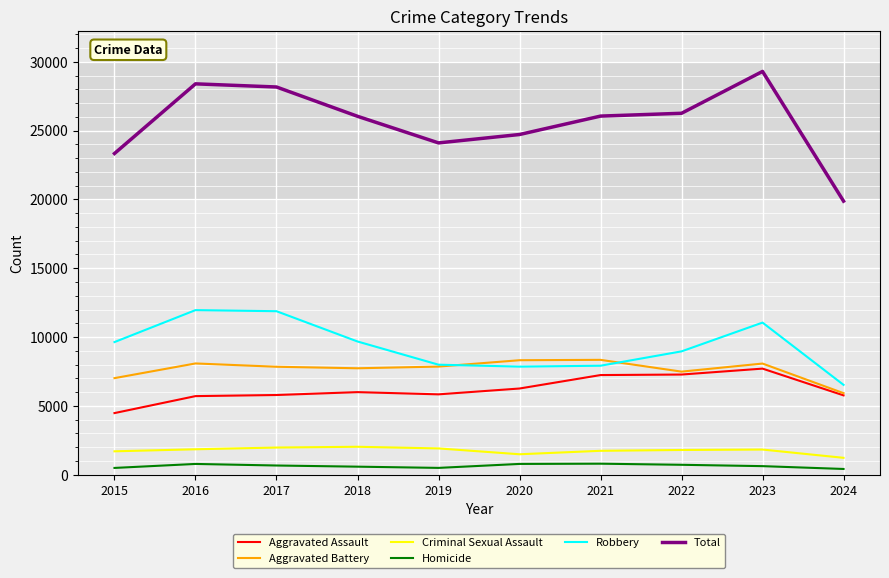

True or false: Aggravated Assault has a value of 5841 at 2019.

True